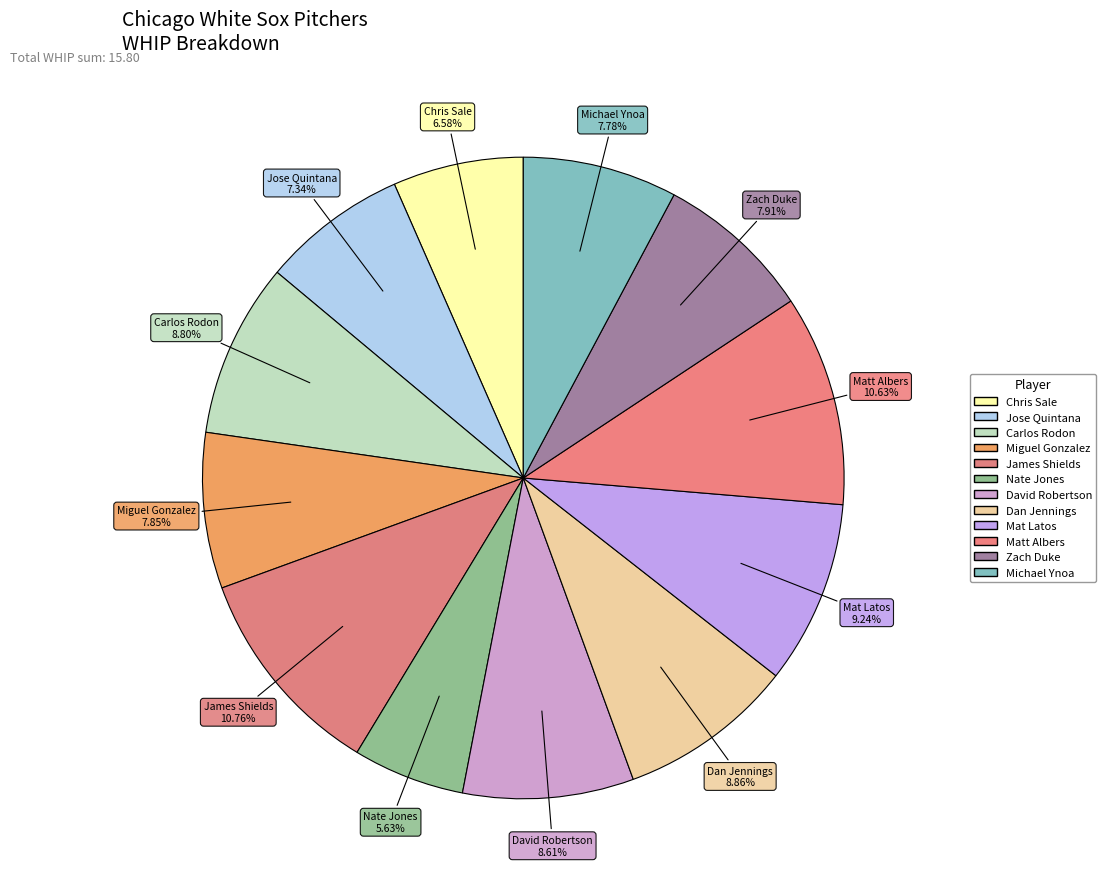

Which slice is the smallest?

Nate Jones